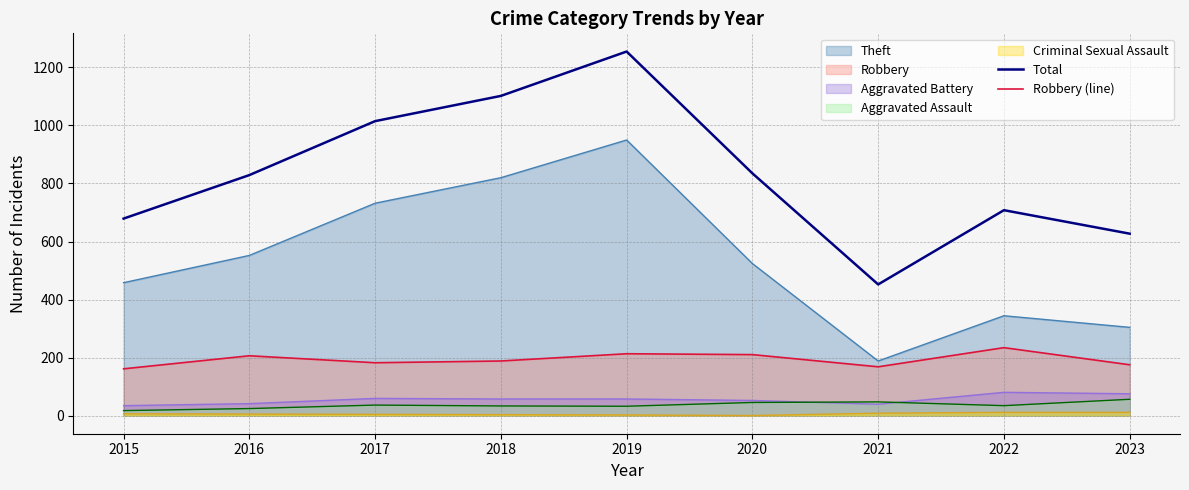

In Total, how many points are higher than both neighbors (excluding endpoints)?

2